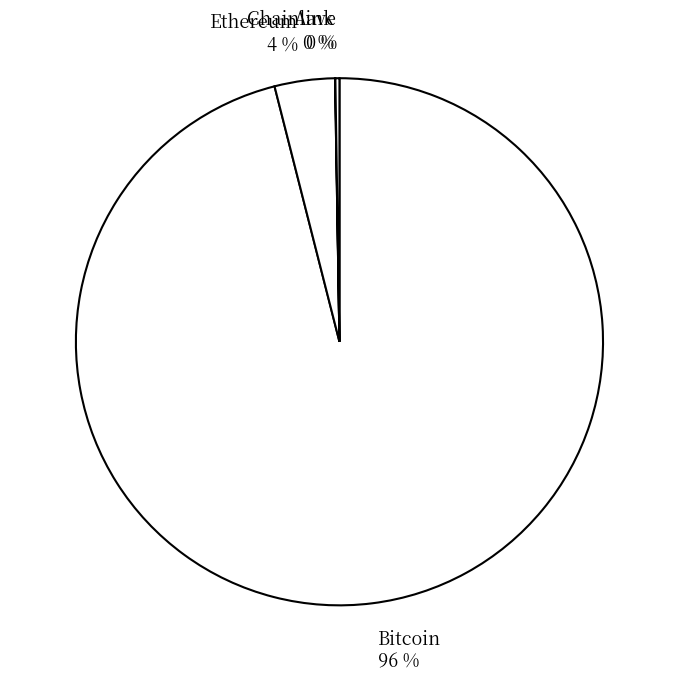

Combined, do Ethereum and Bitcoin account for over 50%?

Yes